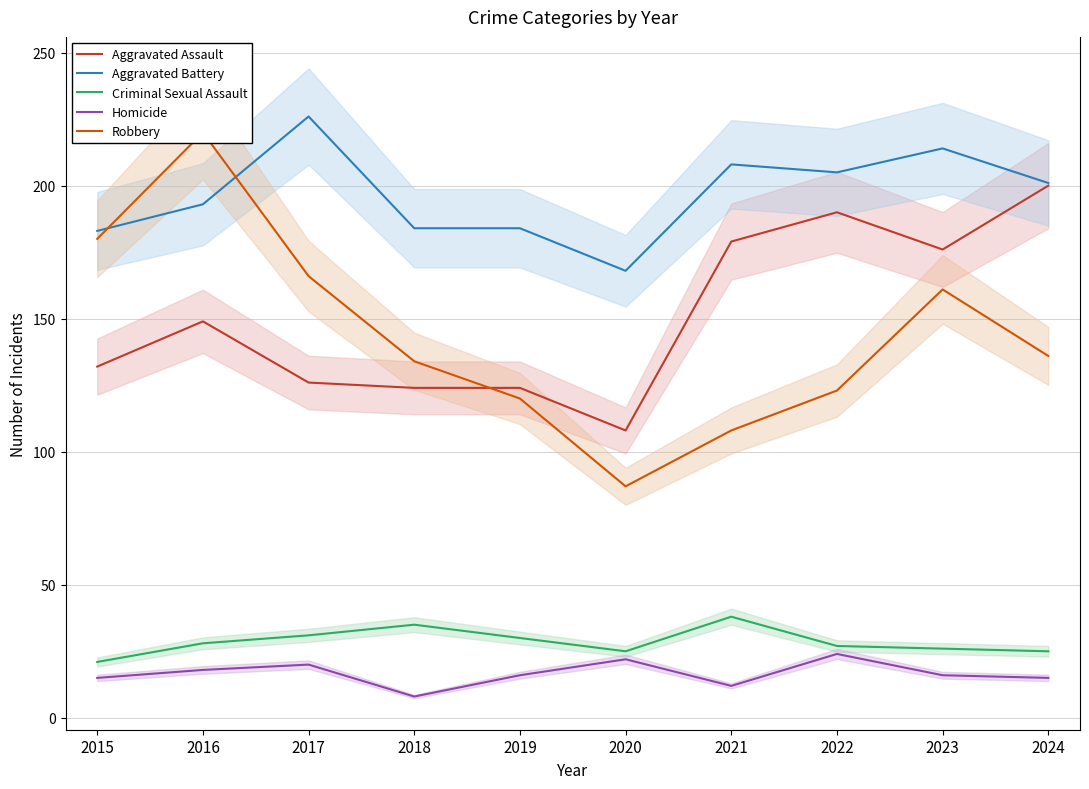

Which category has the highest value in the Criminal Sexual Assault series?

2021